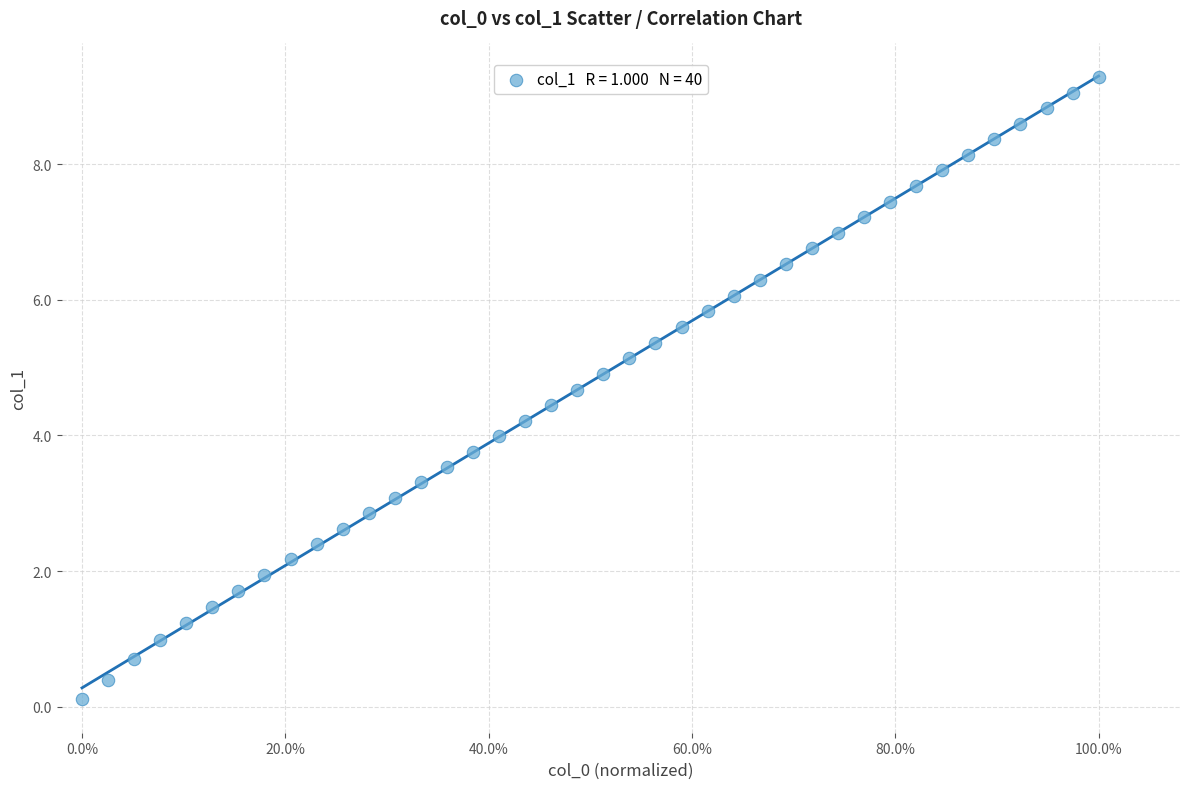

What is the range of X values (max minus min)?

1.0